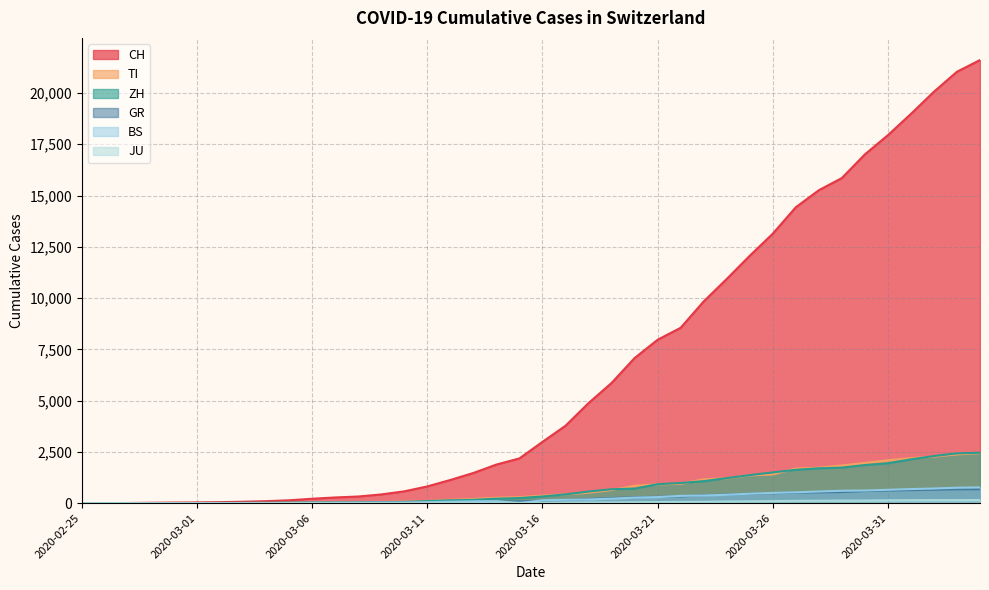

True or false: JU and CH cross at least once.

False